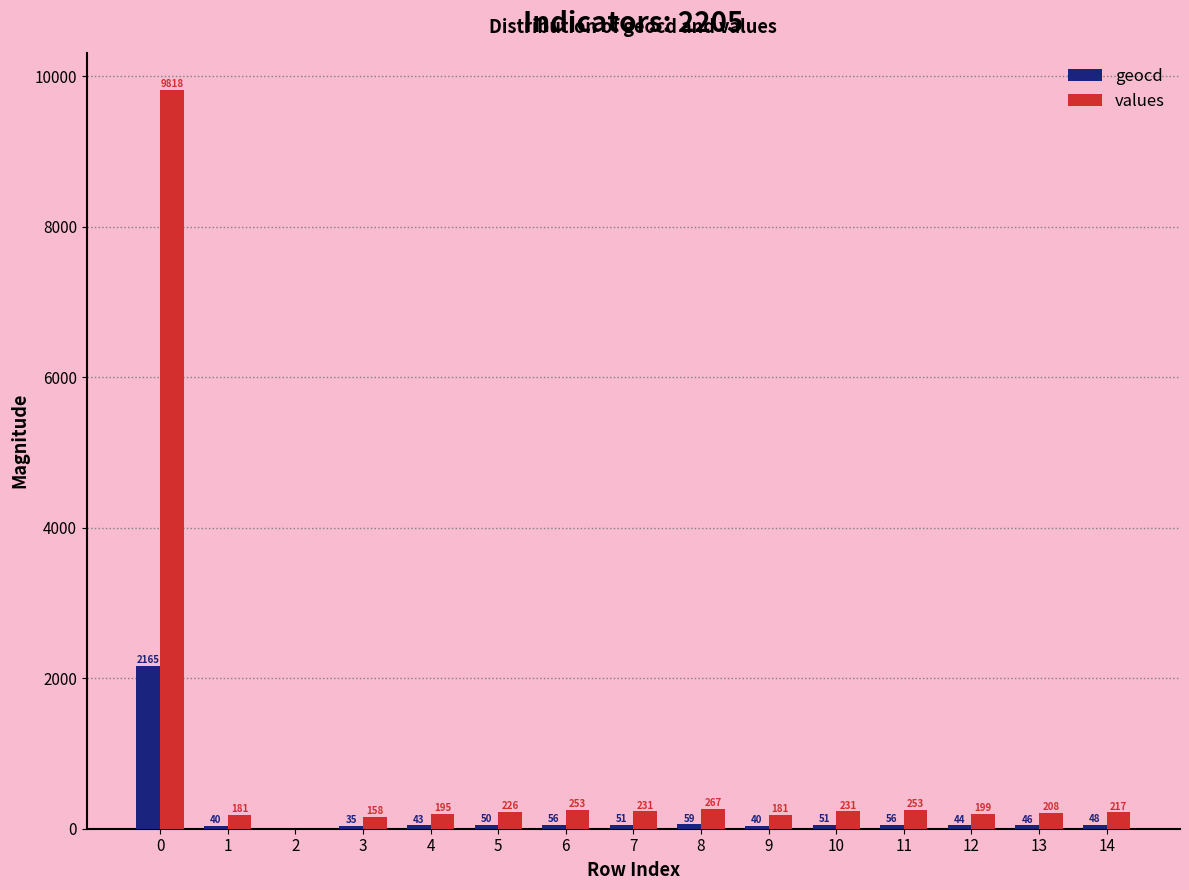

Is the value of values at 13 greater than the value of geocd at 13?

Yes